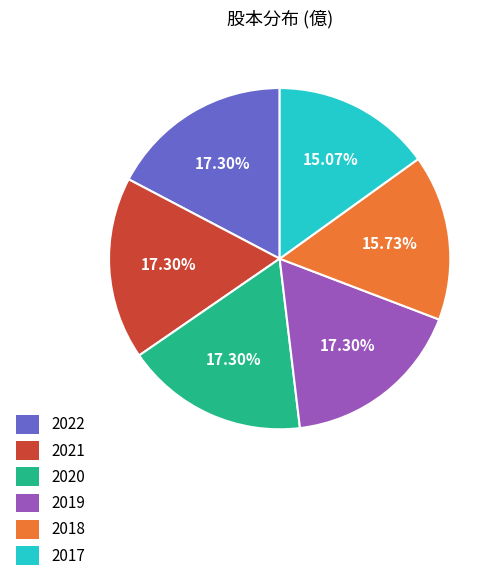

What is the total percentage of 2018 and 2017?

30.8%